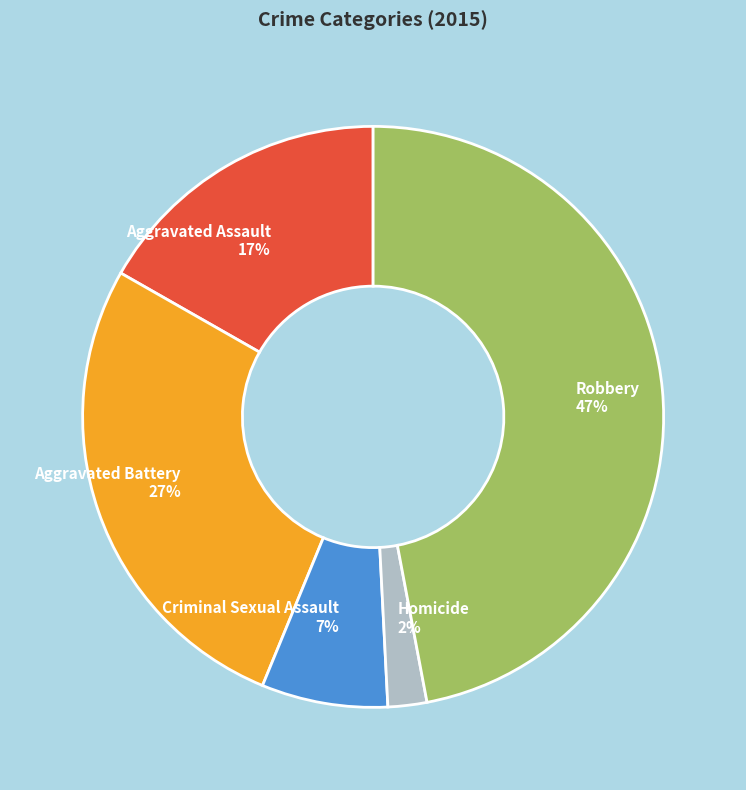

How many slices are in this pie chart?

5